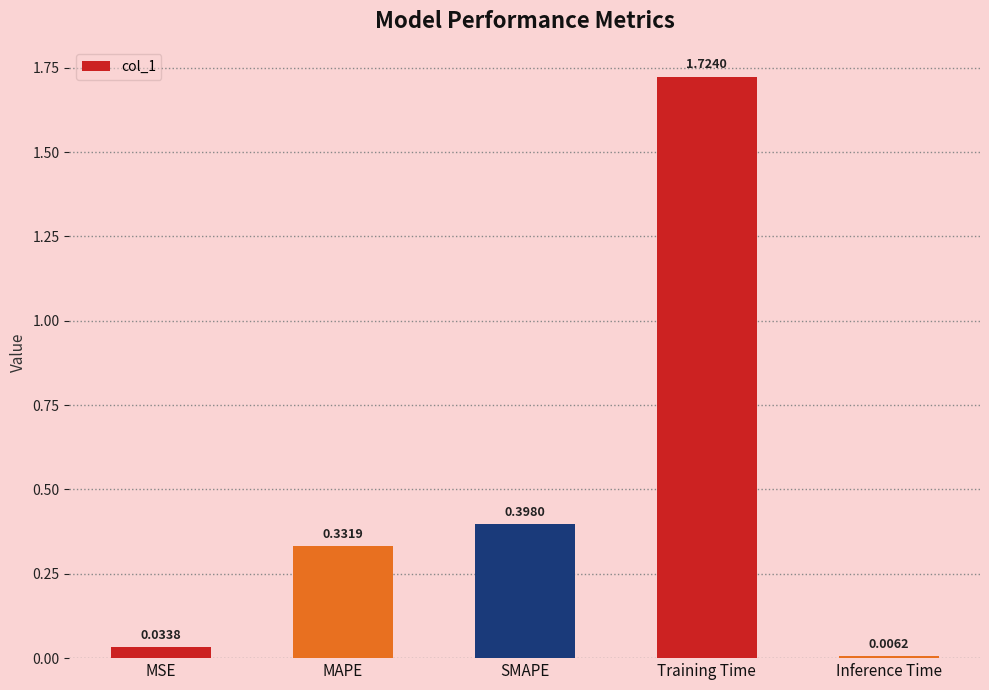

What is the label of the 4th bar from the right?

MAPE